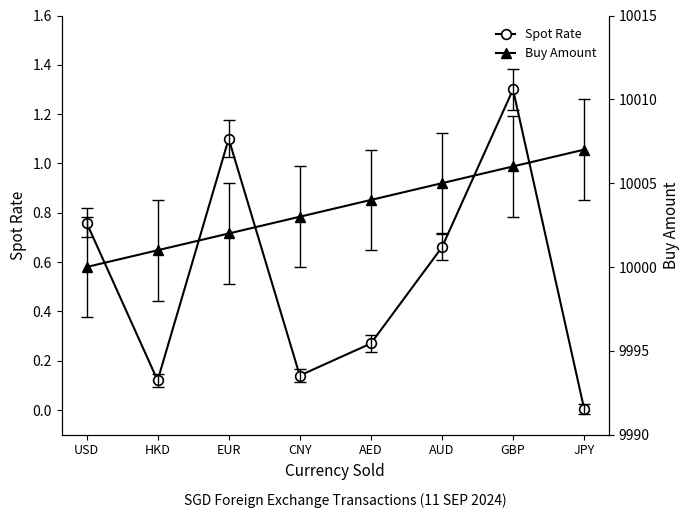

True or false: Spot Rate has more than 0 points higher than both neighbors.

True